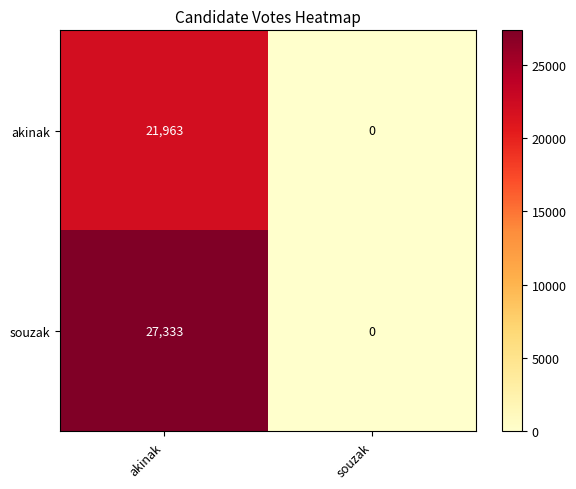

List the series in order of their peak value, lowest first.

akinak, souzak